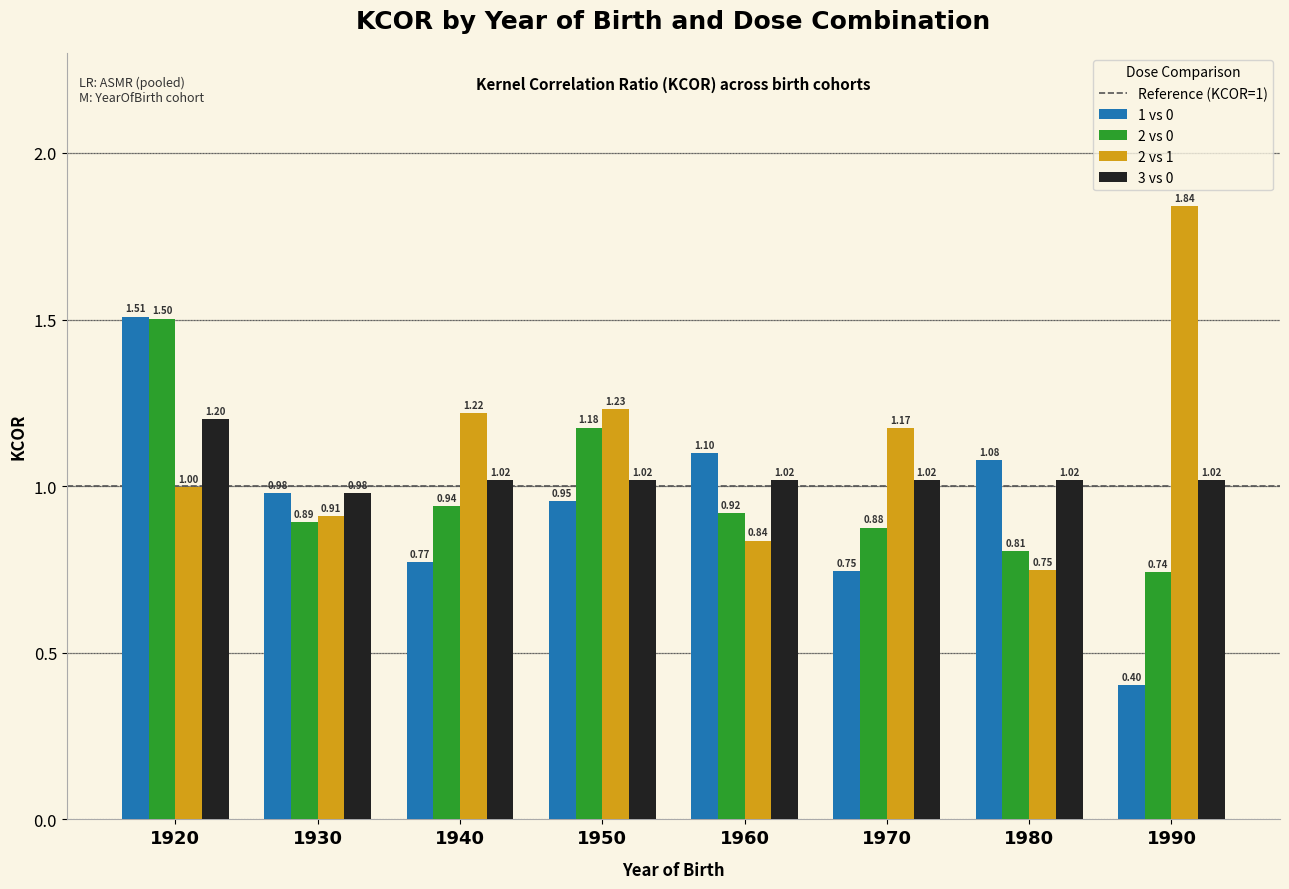

What is the difference between the highest and lowest values at 1960?

0.3